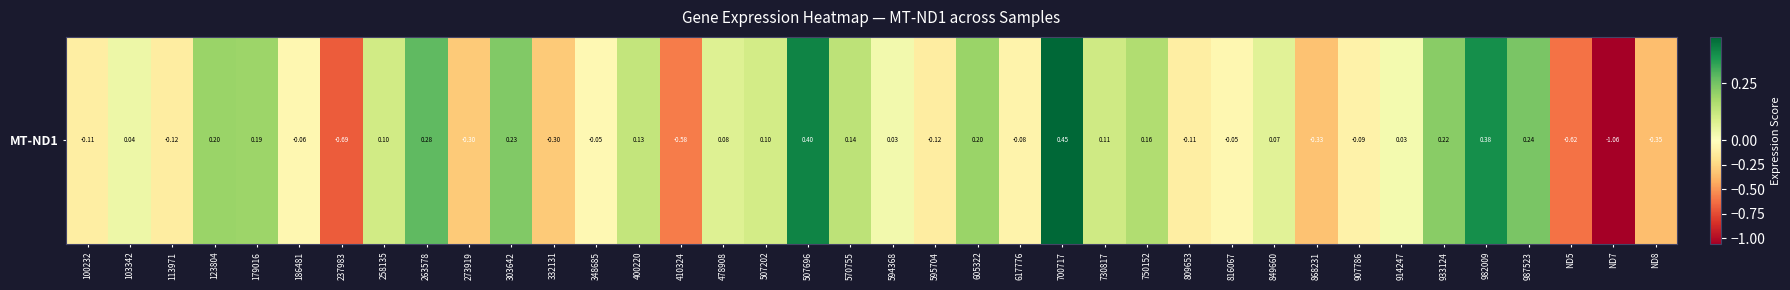

List the labels in order of value, smallest first.

ND7, 237983, ND5, 410324, ND8, 868231, 273919, 332131, 595704, 113971, 100232, 809653, 907786, 617776, 186481, 816067, 348685, 914247, 594368, 103342, 849660, 478908, 507202, 258135, 730817, 400220, 570755, 750152, 179016, 605322, 123804, 933124, 303642, 987523, 263578, 982009, 507696, 700717